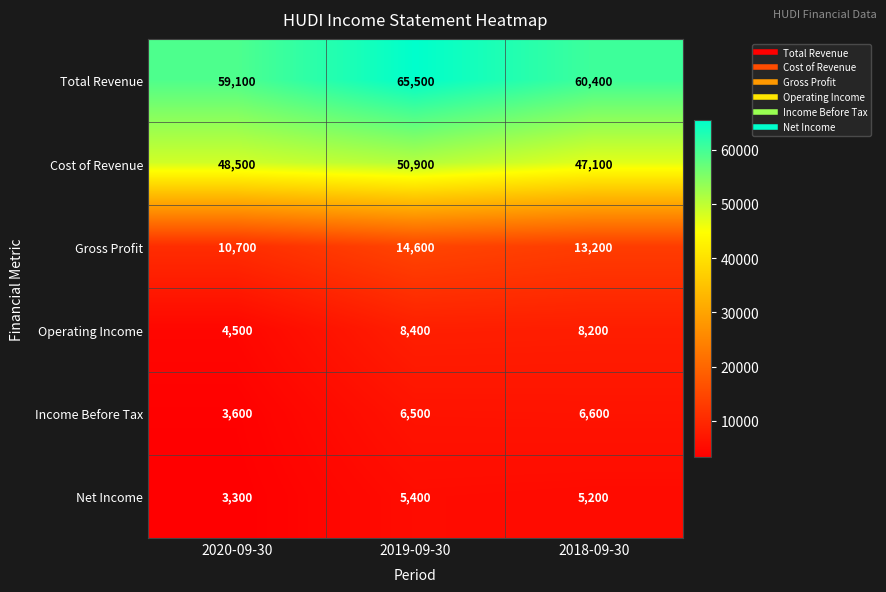

At which category is the sum across all series the highest?

2019-09-30